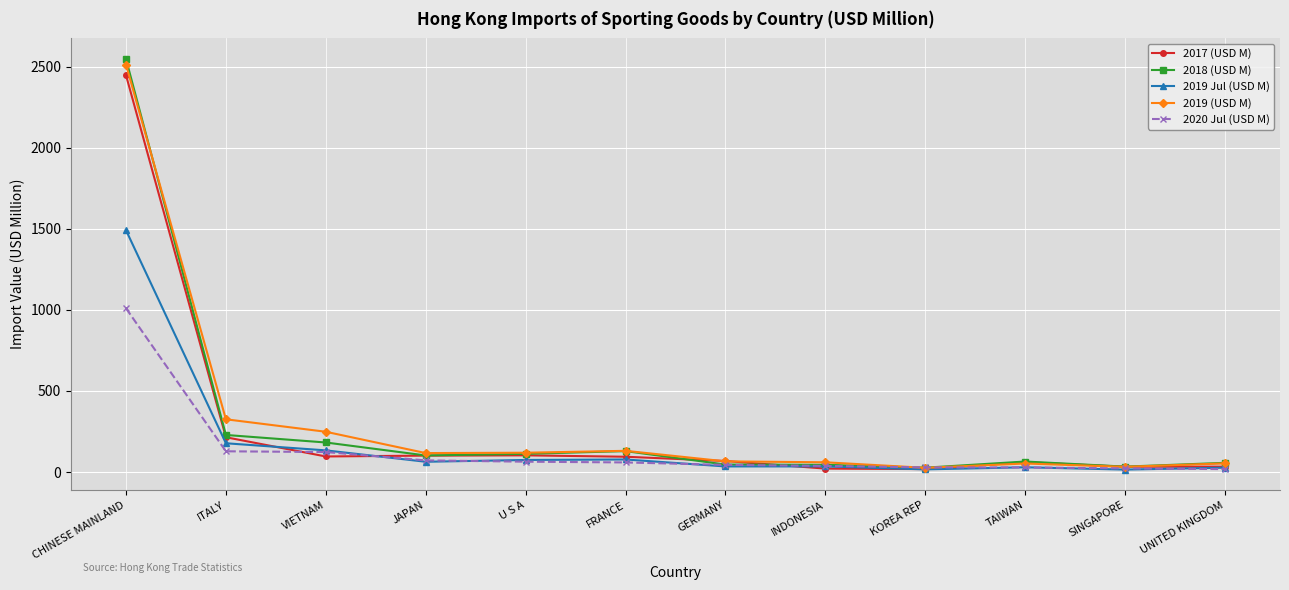

Which series has the widest spread of values?

2018 (USD M)